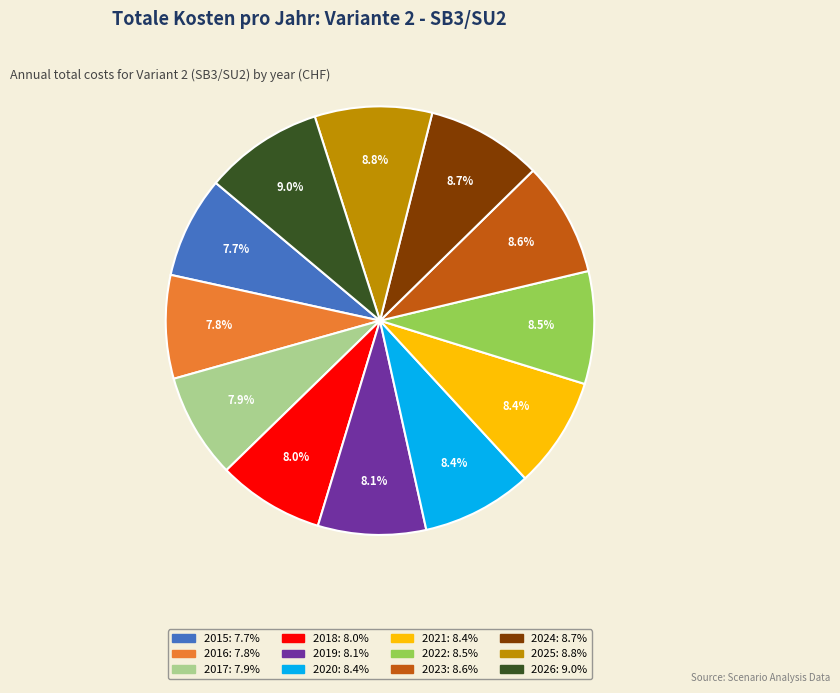

Does any single category account for the majority?

No